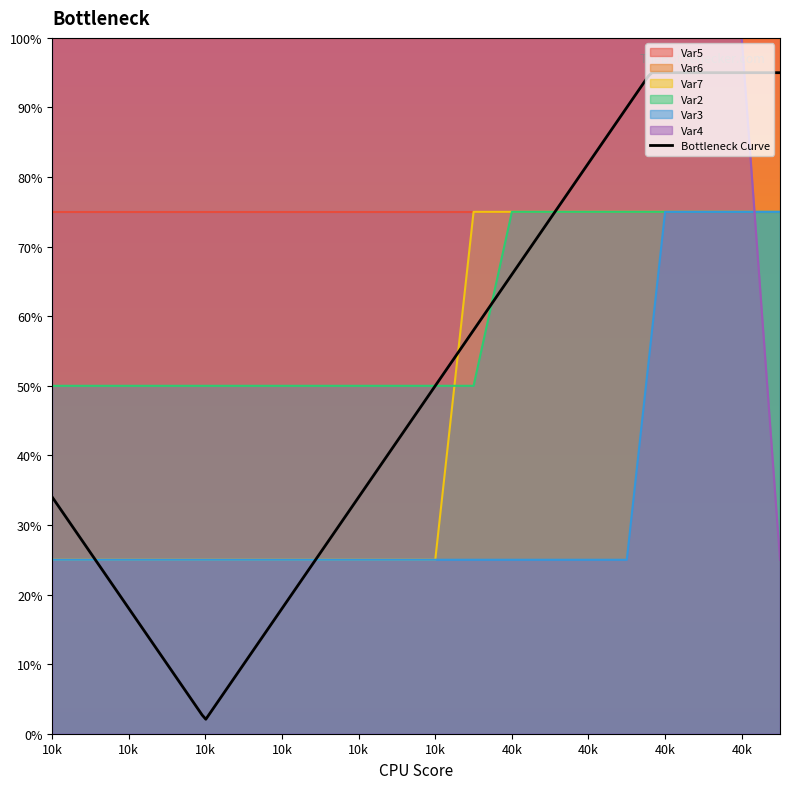

True or false: Var2 and Var3 intersect in this chart.

False